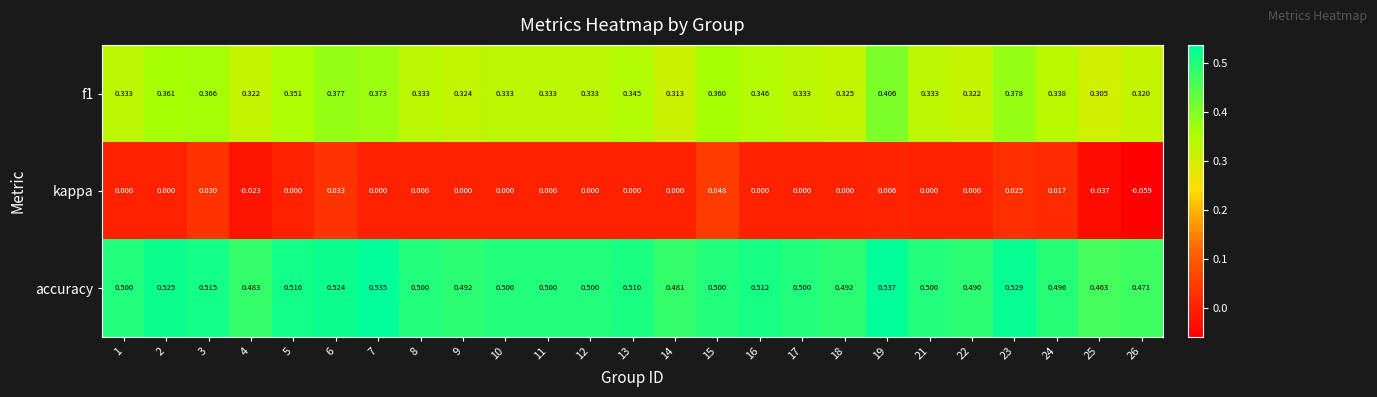

What is the total value across all series at 14?

0.8